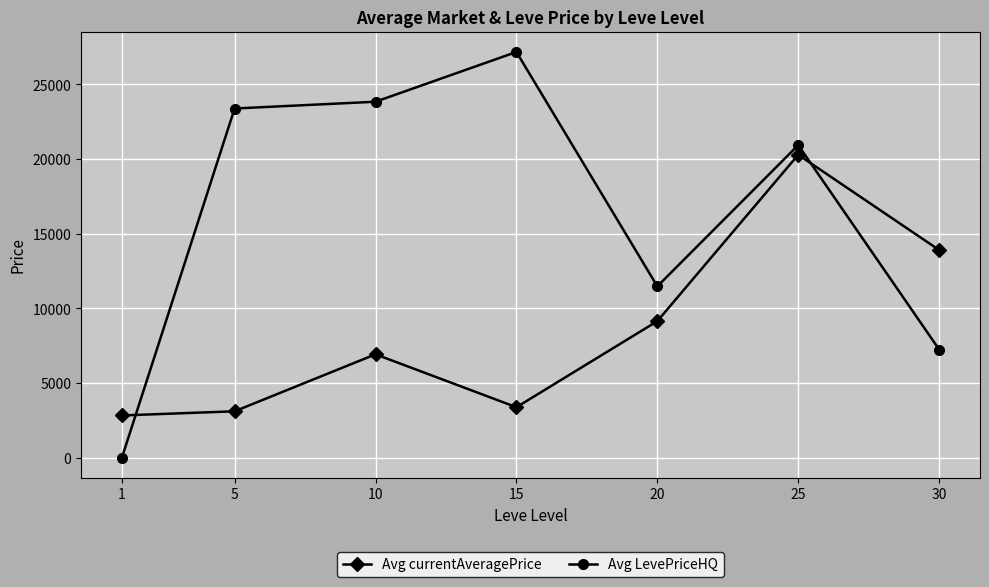

Where does the Avg currentAveragePrice series first go above 6924?

10